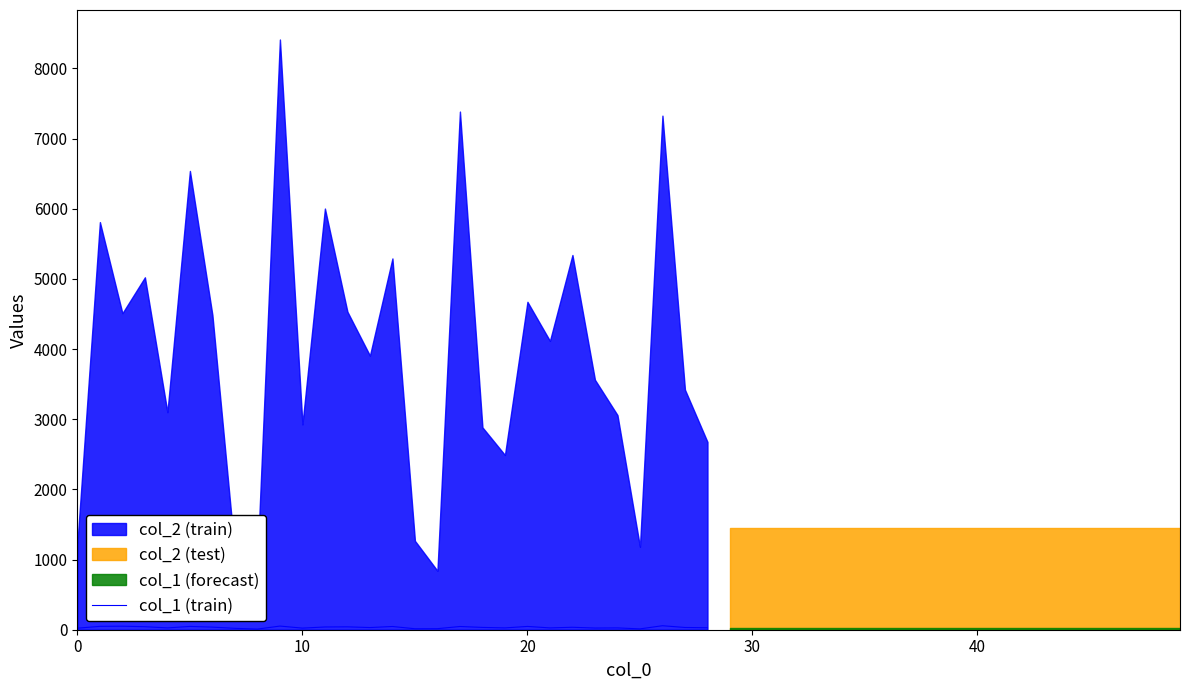

The chart shows a value of 59 at 11. True or false?

False